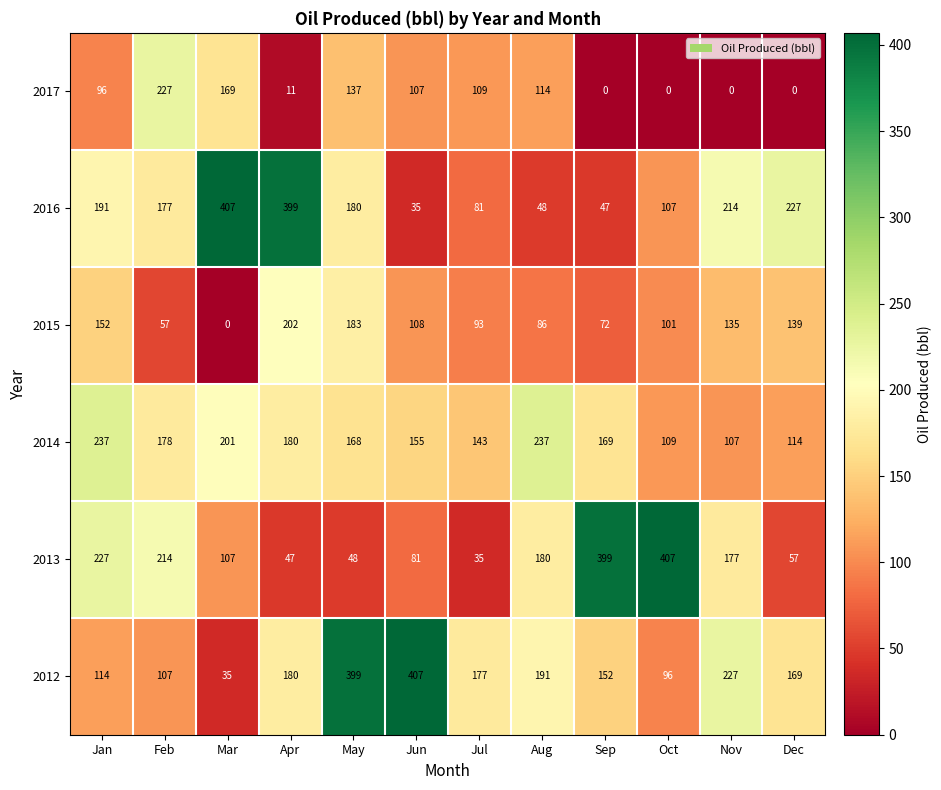

The value of 2017 at Jul is 167. True or false?

False